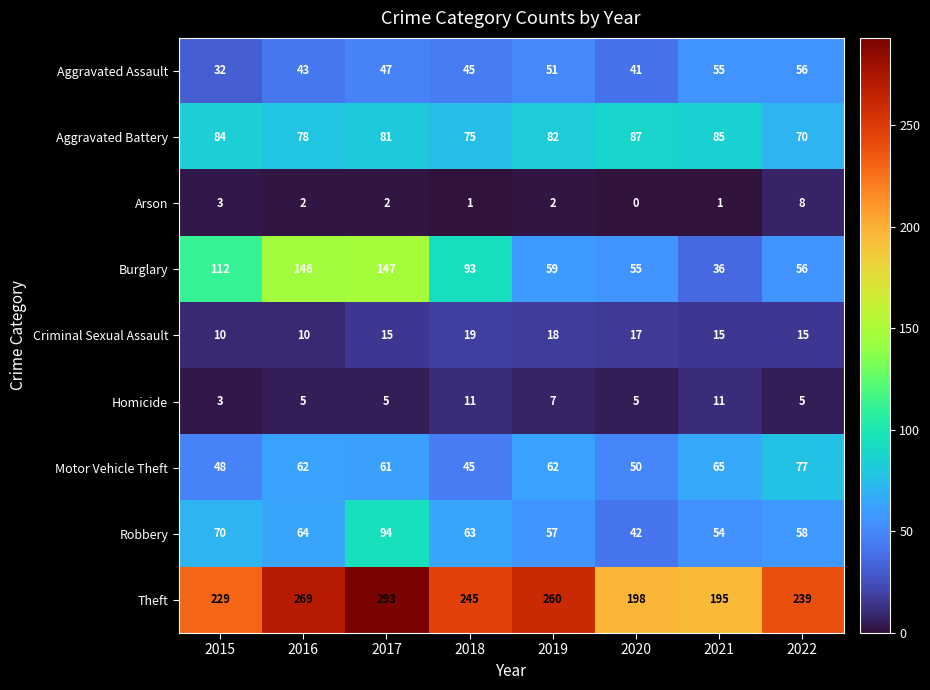

At how many categories does at least one series exceed 253?

3